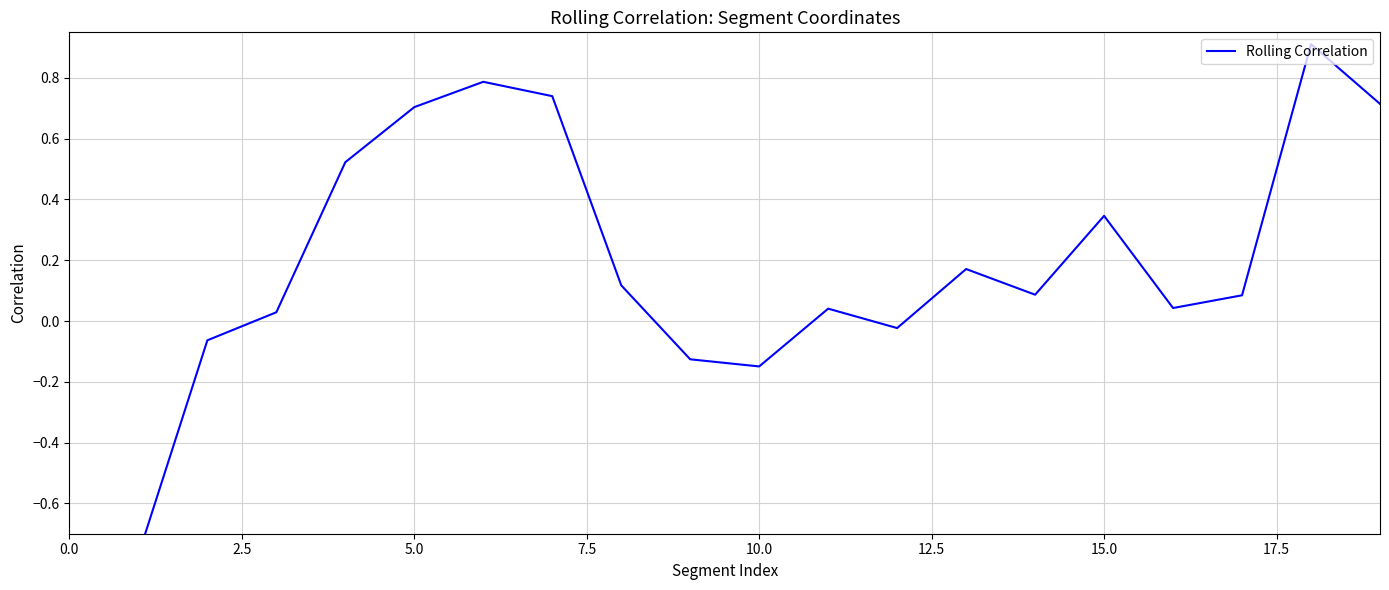

What is the value of the 2nd point from the left?

-0.8